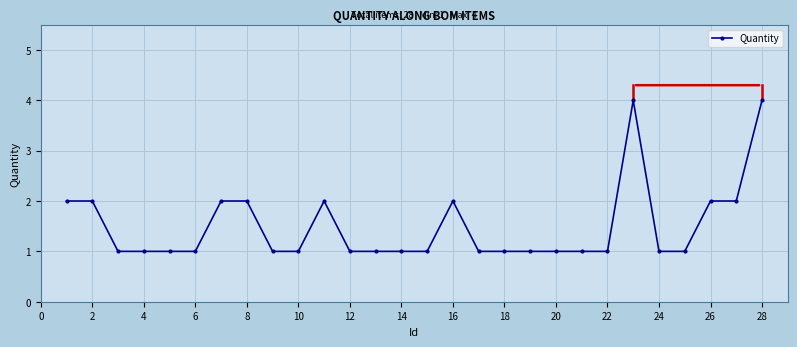

How many series are shown in this chart?

1